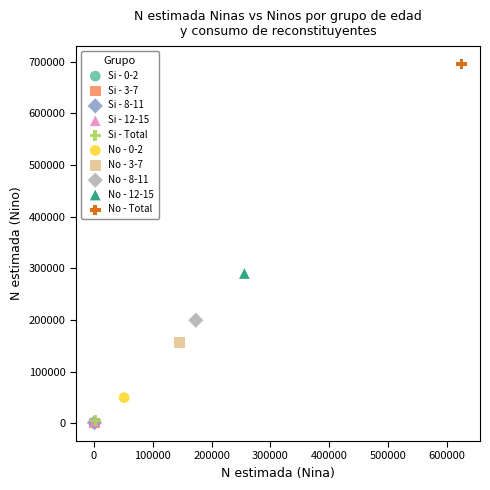

Which series reaches the maximum Y coordinate?

No - Total